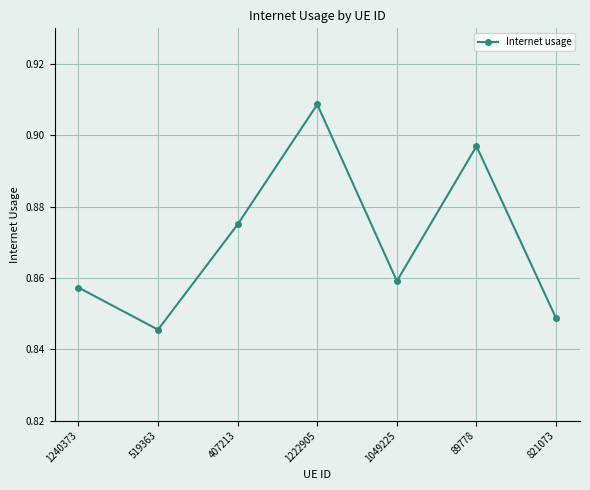

What is the label of the 6th point from the right?

519363